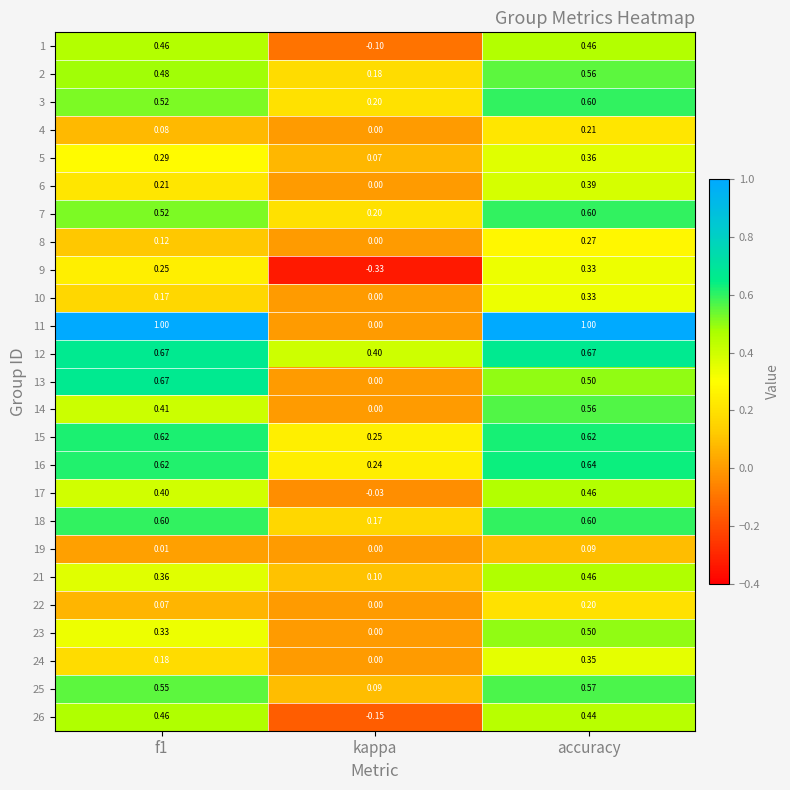

What is the spread (max minus min) of values at f1?

1.0